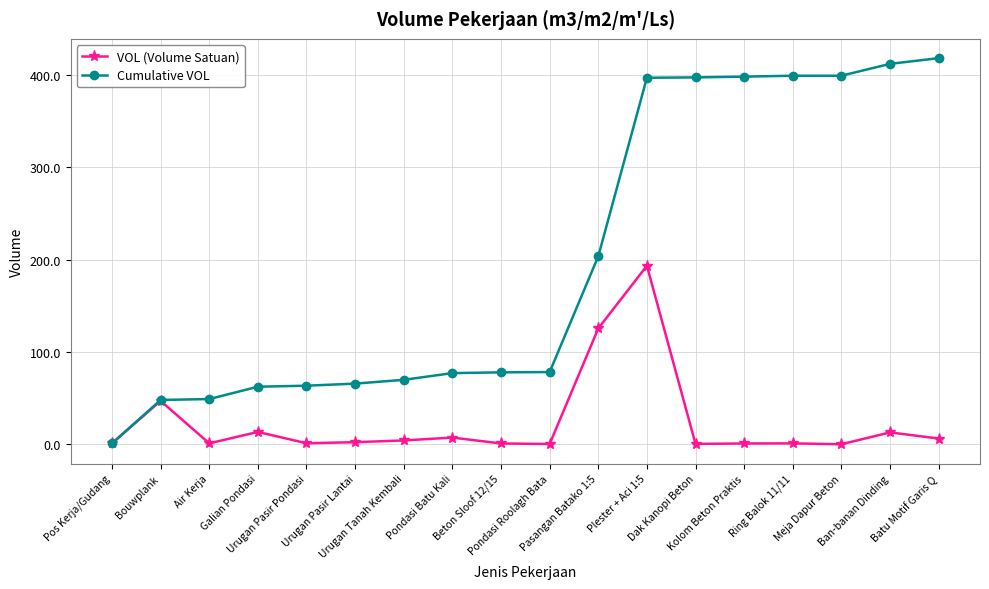

List the series in order of their peak value, lowest first.

VOL (Volume Satuan), Cumulative VOL